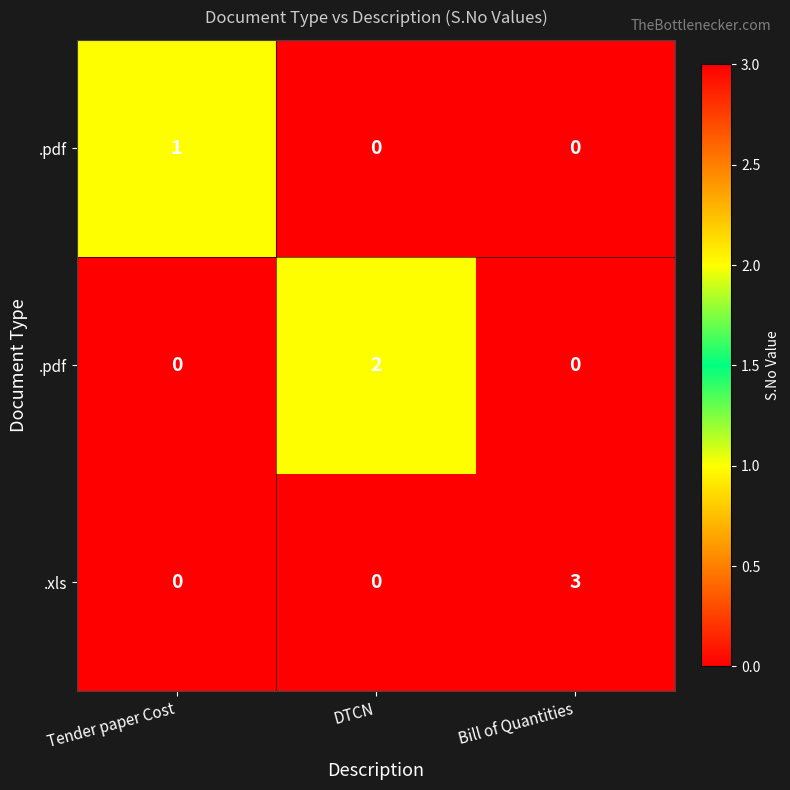

How many distinct data groups are displayed?

3